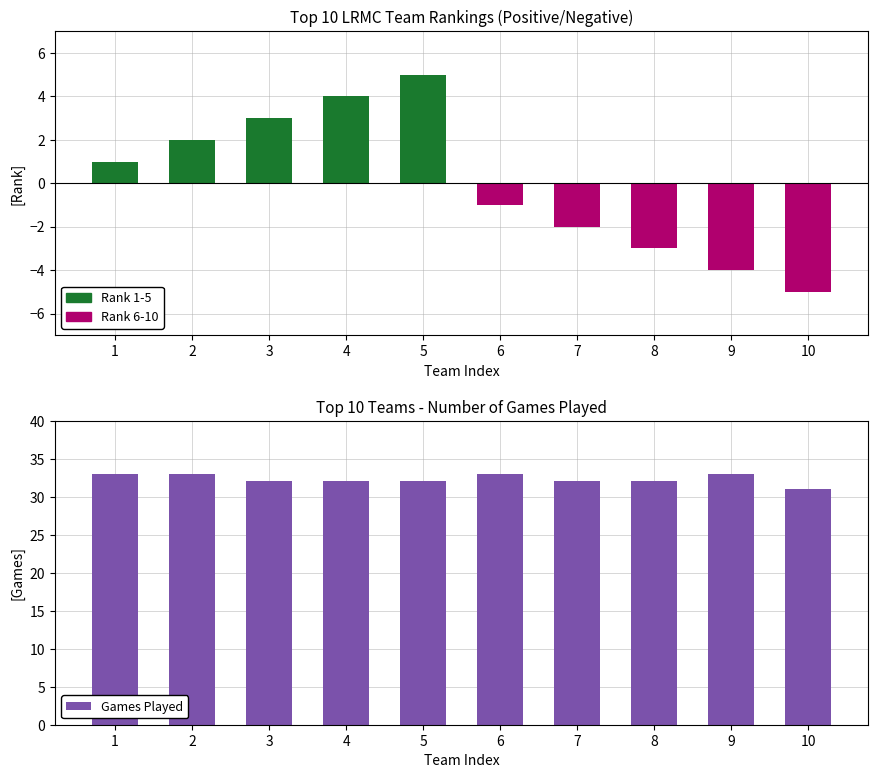

Does the chart contain any negative values?

No